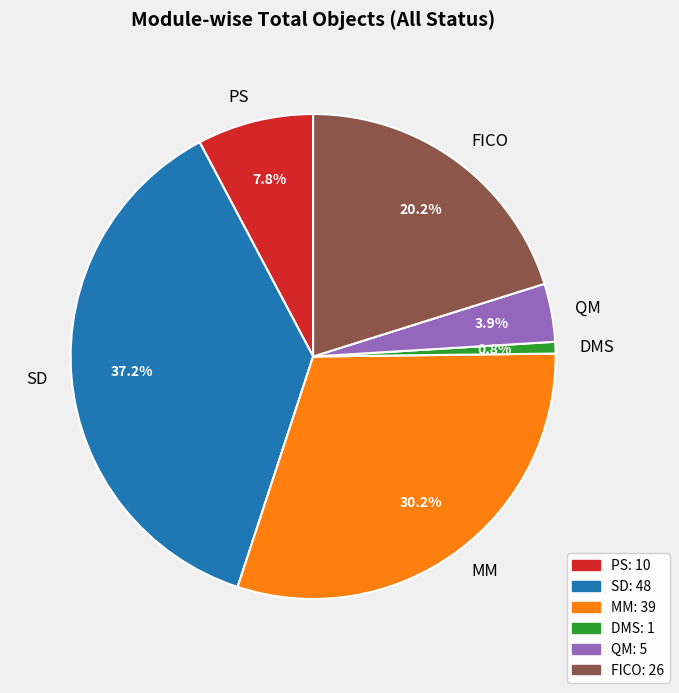

Rank the categories by value from highest to lowest.

SD, MM, FICO, PS, QM, DMS